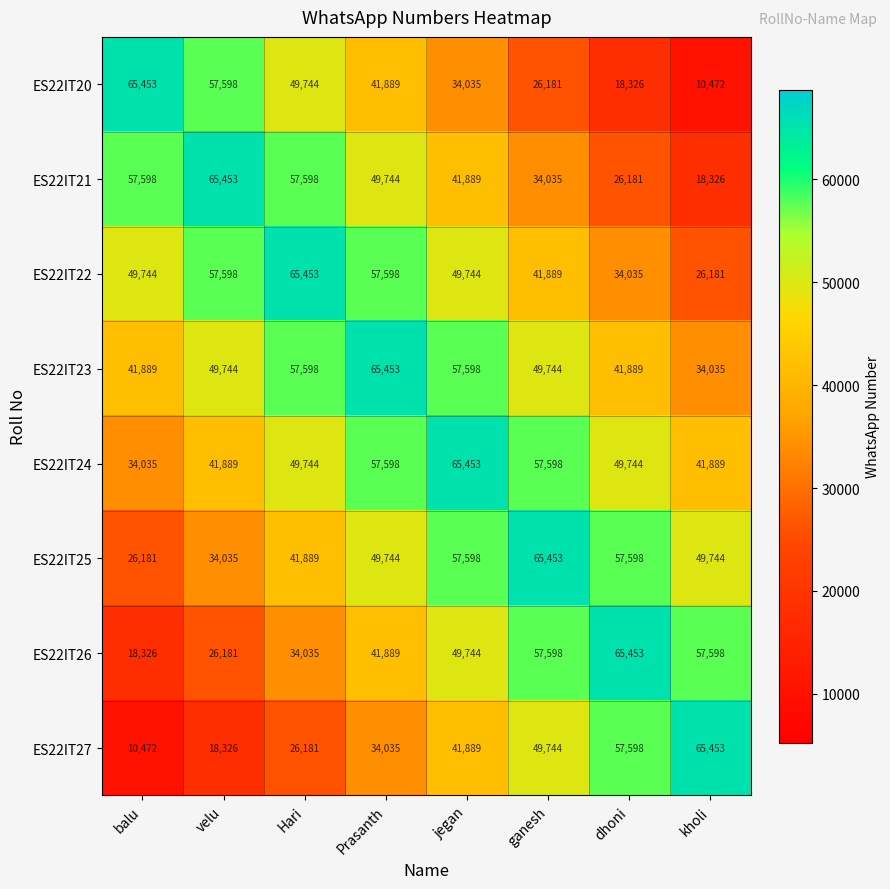

What is the minimum value shown in the chart?

10472